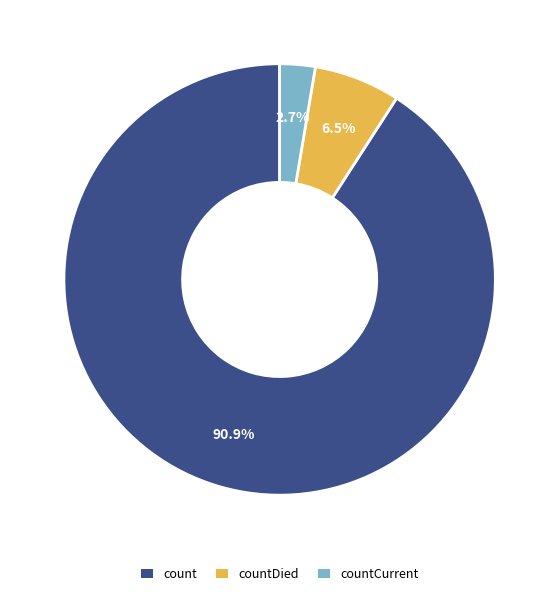

Is there any slice that represents more than half of the pie?

Yes